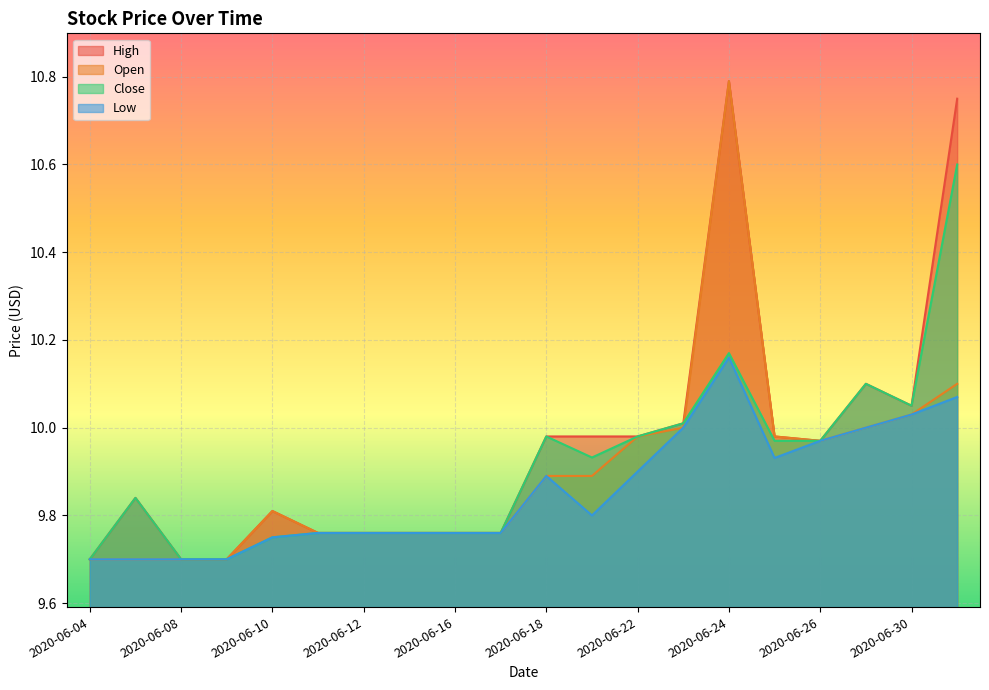

At which category does the chart reach its peak across all series?

2020-06-24